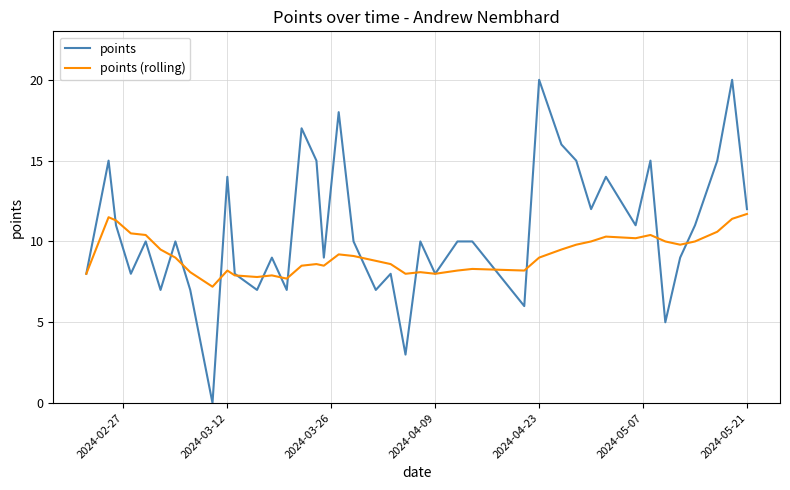

What are all the series names shown in the legend?

points, points (rolling)